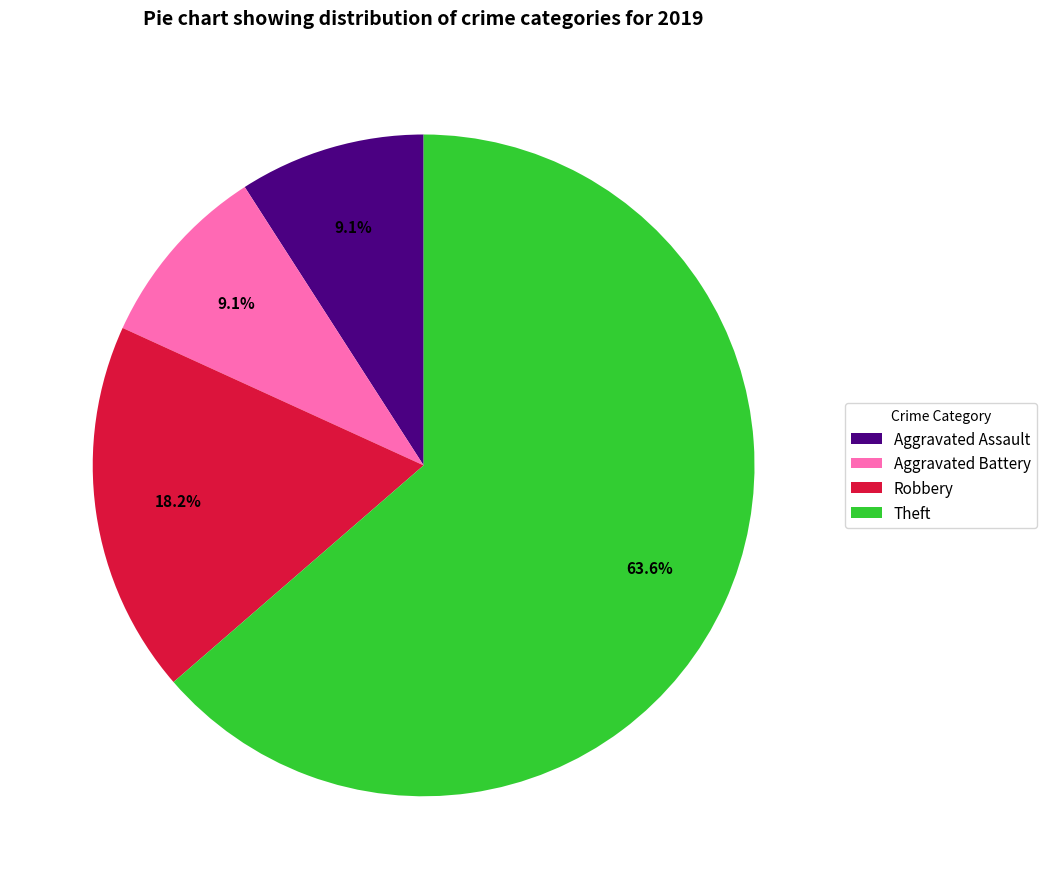

Do Robbery and Aggravated Battery together represent more than half of the pie?

No